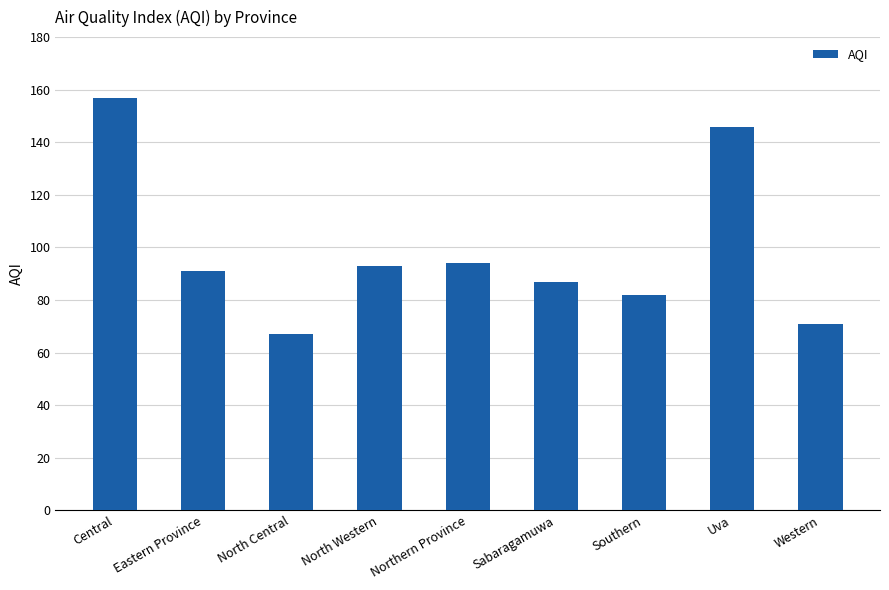

What value does the data have at Southern, to the nearest 5?

80